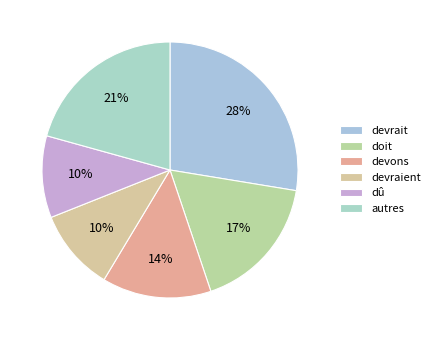

Count the number of slices in the pie.

6